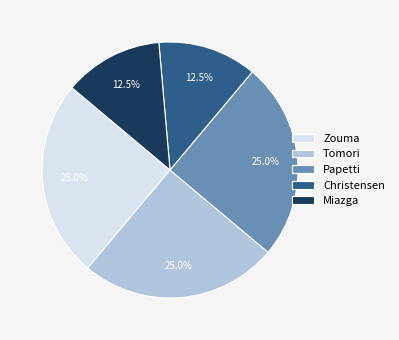

Is there any slice that represents more than half of the pie?

No